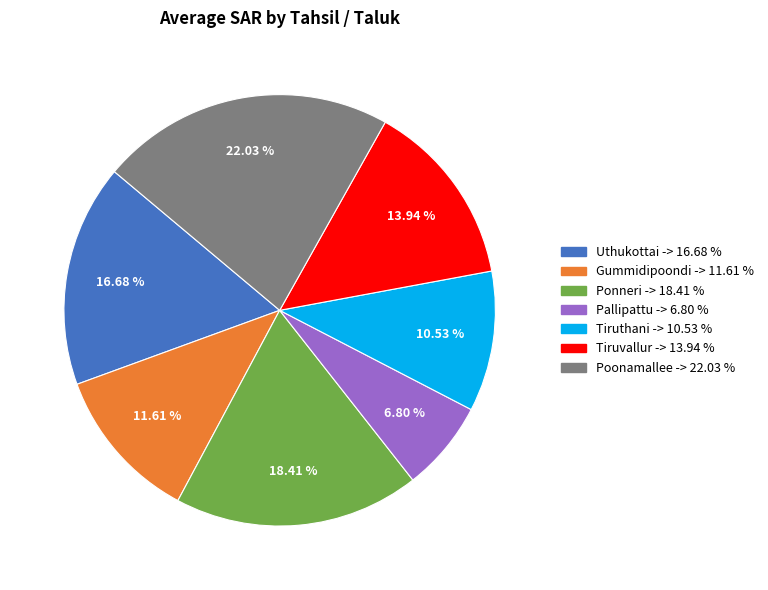

What is the ratio of the value at Uthukottai to the value at Tiruvallur?

1.2